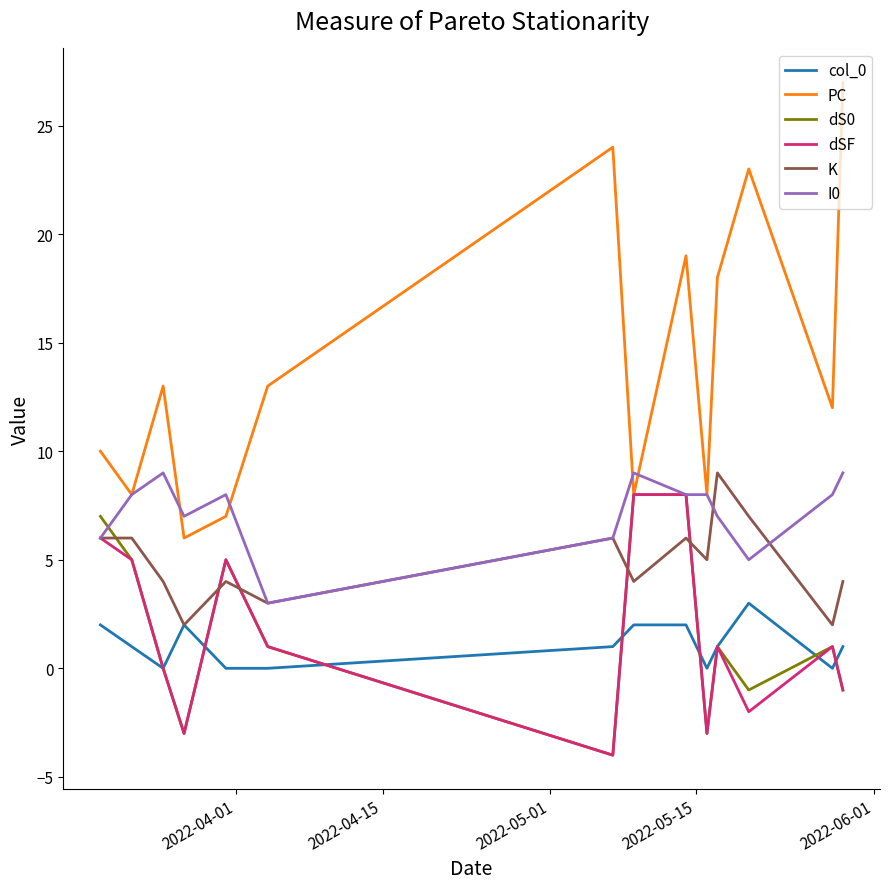

Which series has the largest range (max minus min)?

PC